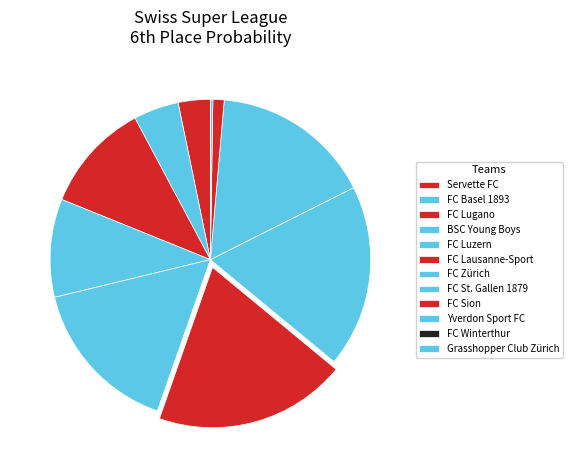

How many slices are in this pie chart?

12